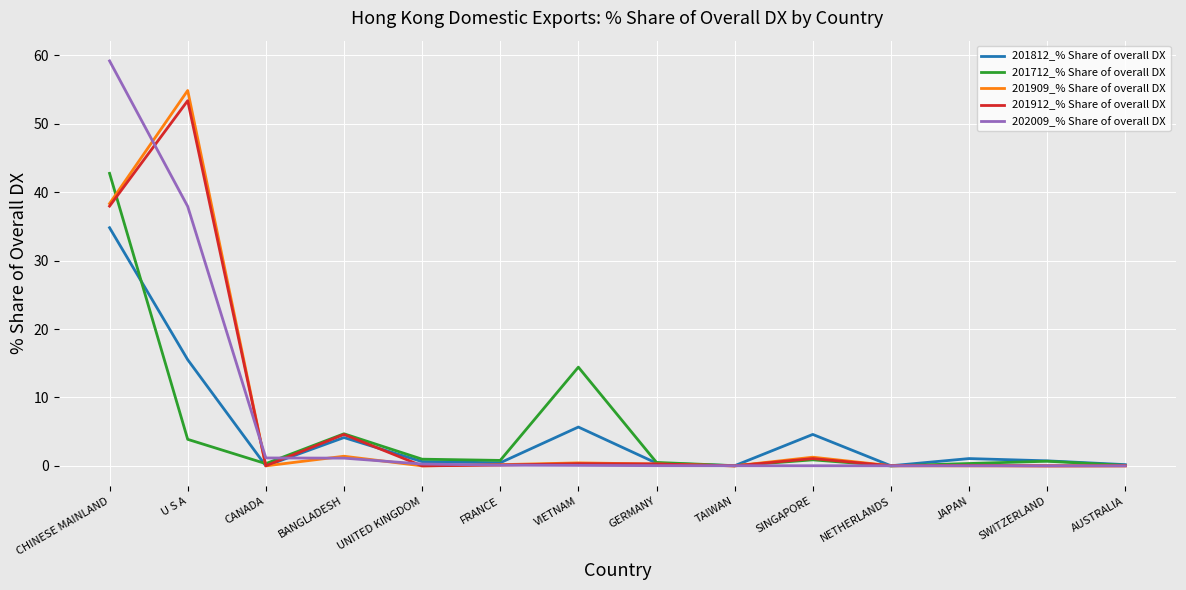

Does the chart display data point markers on the line(s)?

No